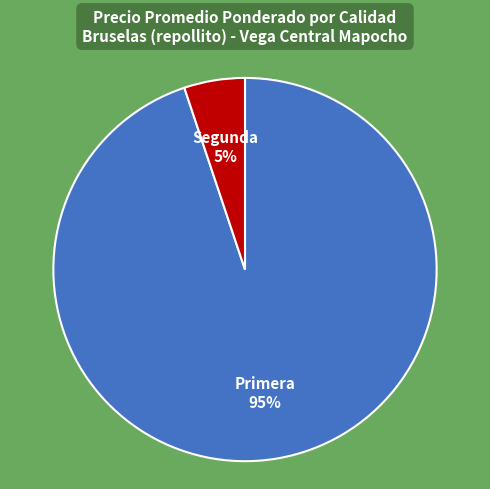

Combined, do Primera and Segunda account for over 50%?

Yes